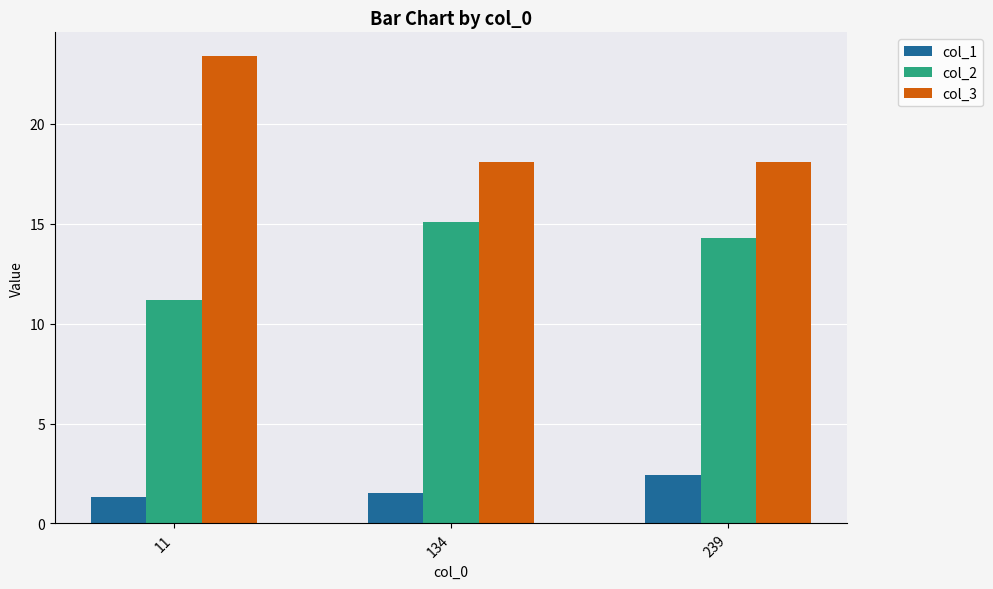

What is the spread (max minus min) of values at 11?

22.1